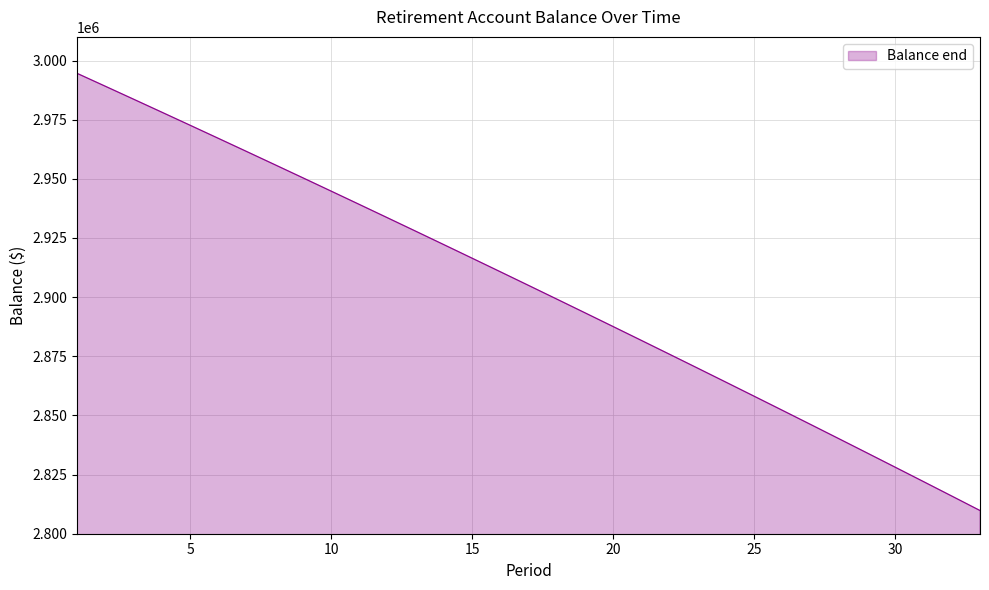

True or false: there are more than 1 points higher than both neighbors.

False